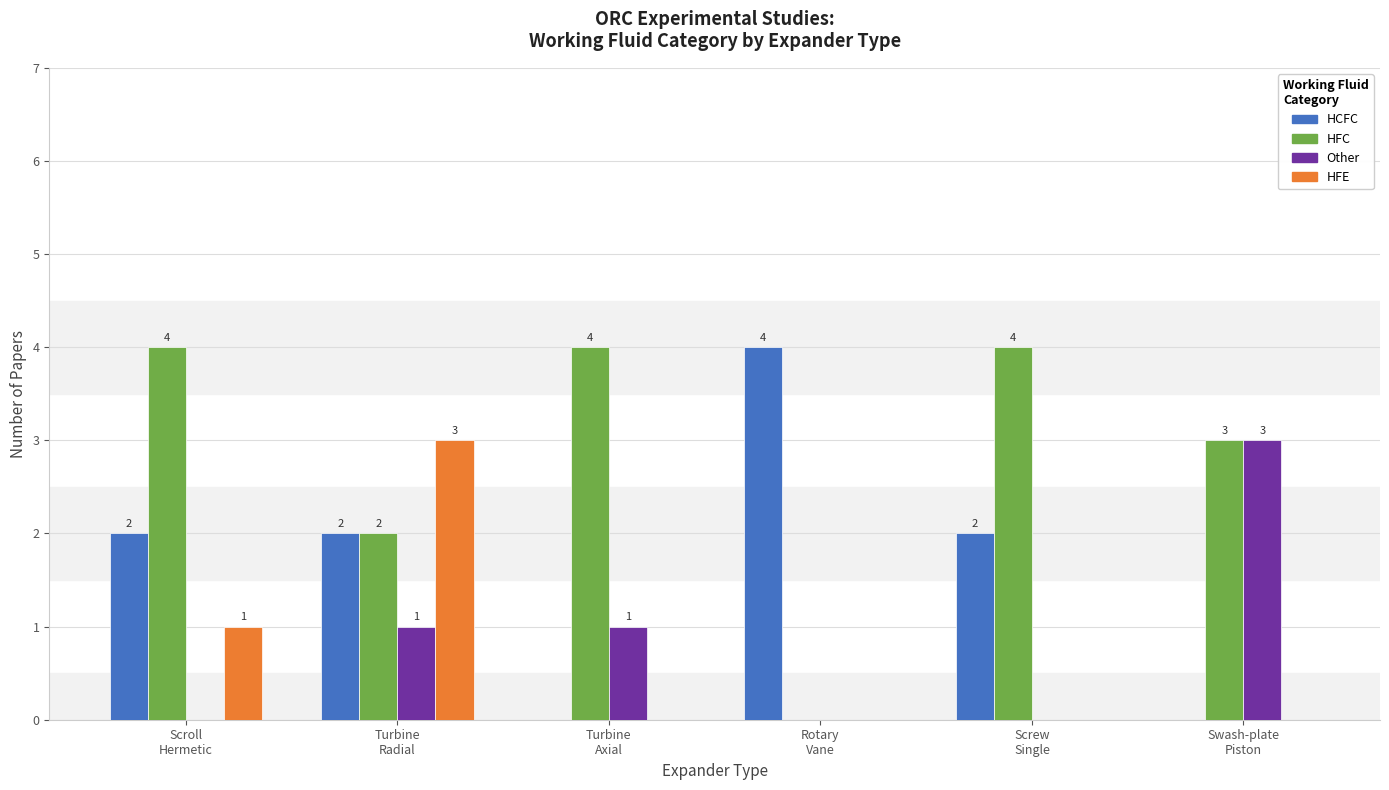

Is the value of HFE at Turbine
Radial greater than the value of HCFC at Rotary
Vane?

No